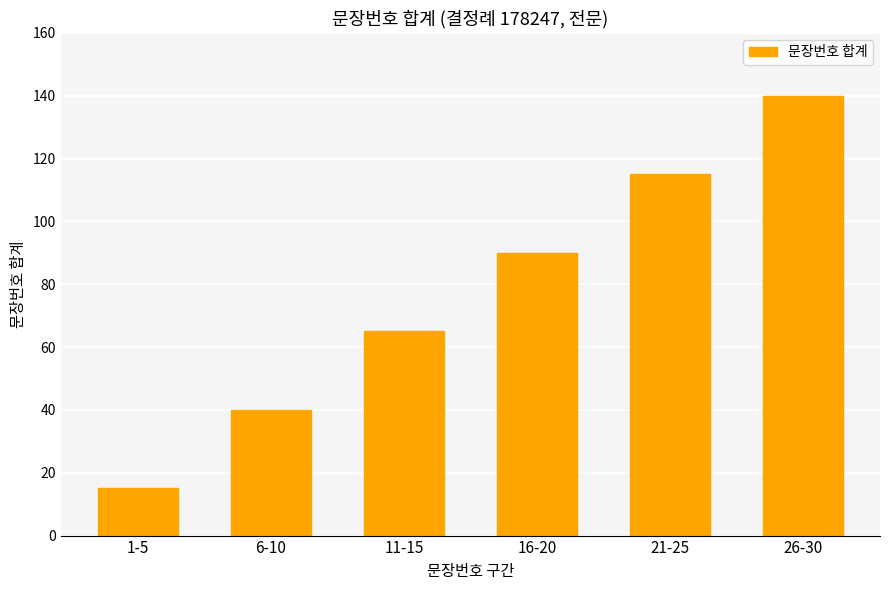

Read the value at 26-30, to the nearest 50.

150